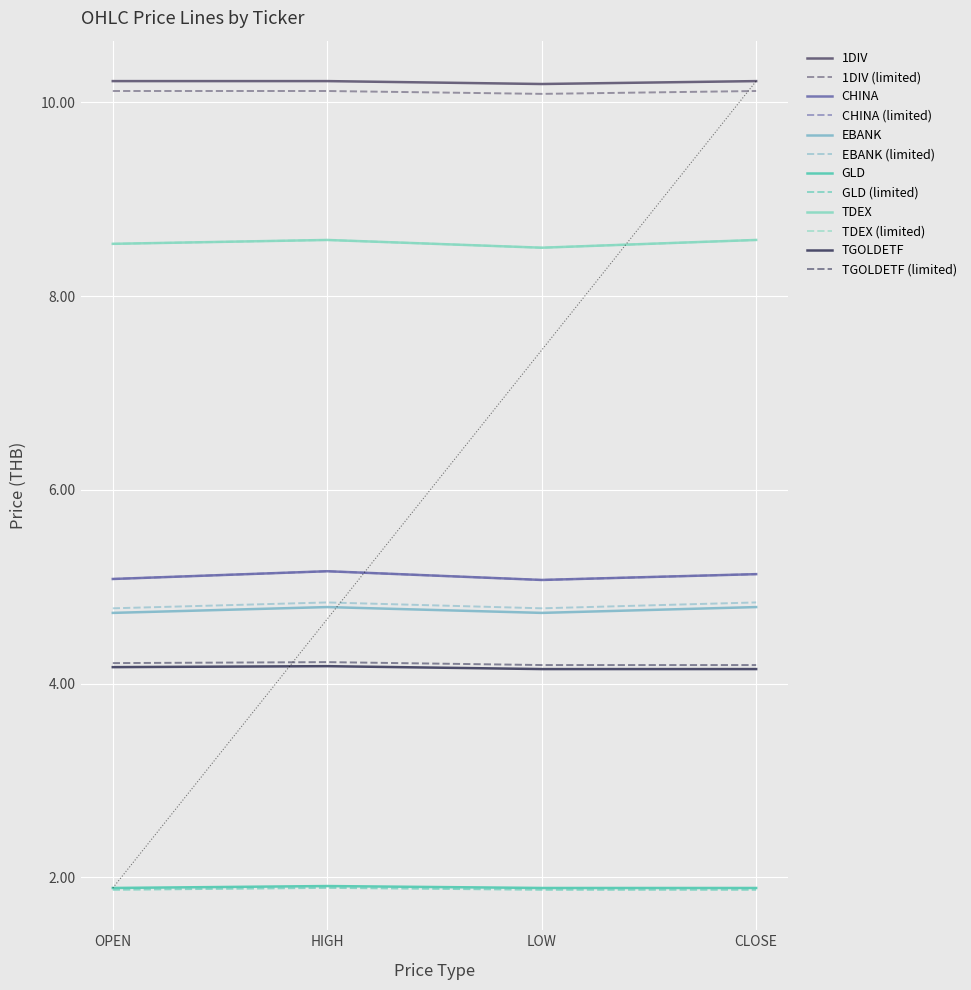

Does the chart have visible grid lines?

Yes